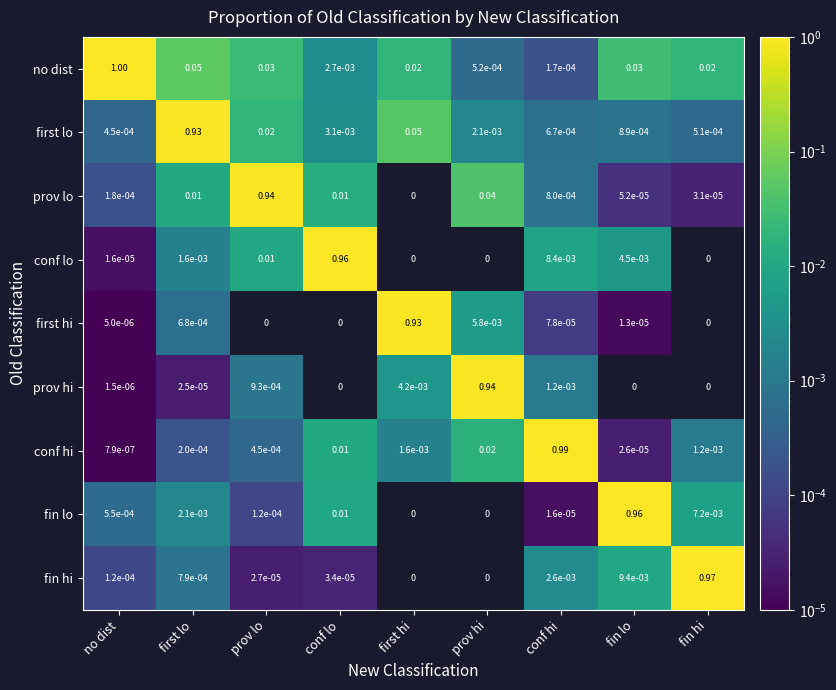

Is the value of prov lo at first hi greater than the value of fin hi at fin lo?

No